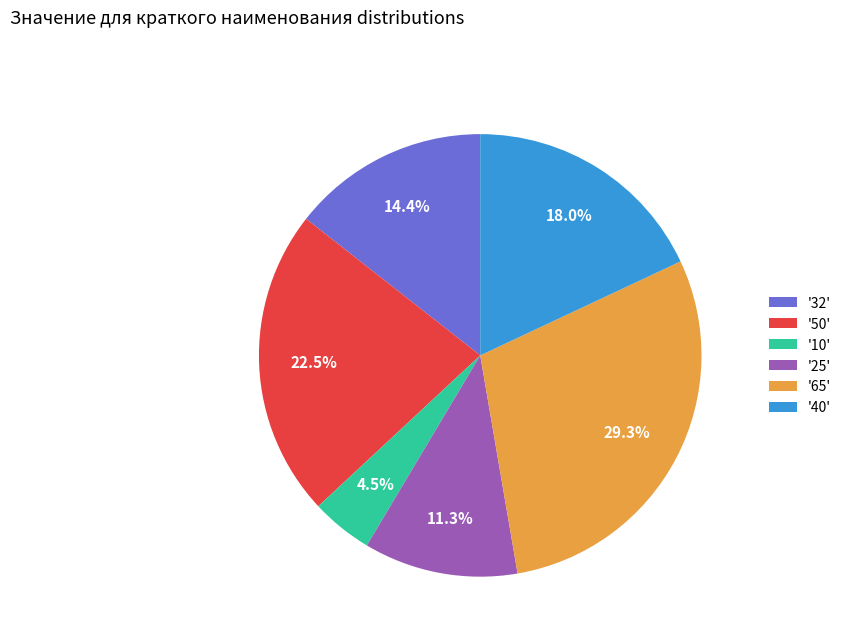

Is '65' the majority of the pie?

No